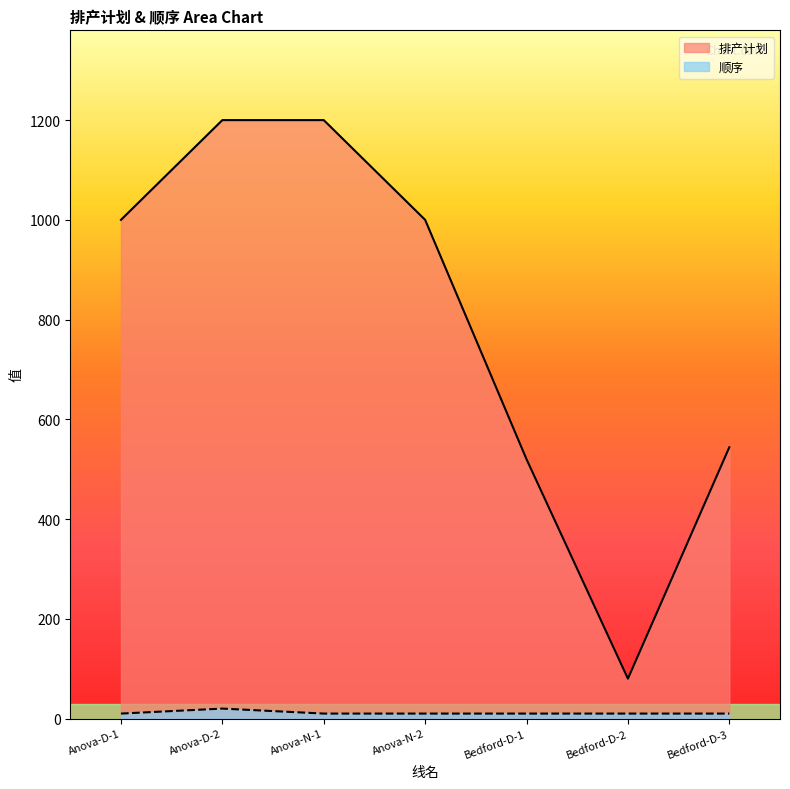

True or false: 排产计划 and 顺序 cross at least once.

False